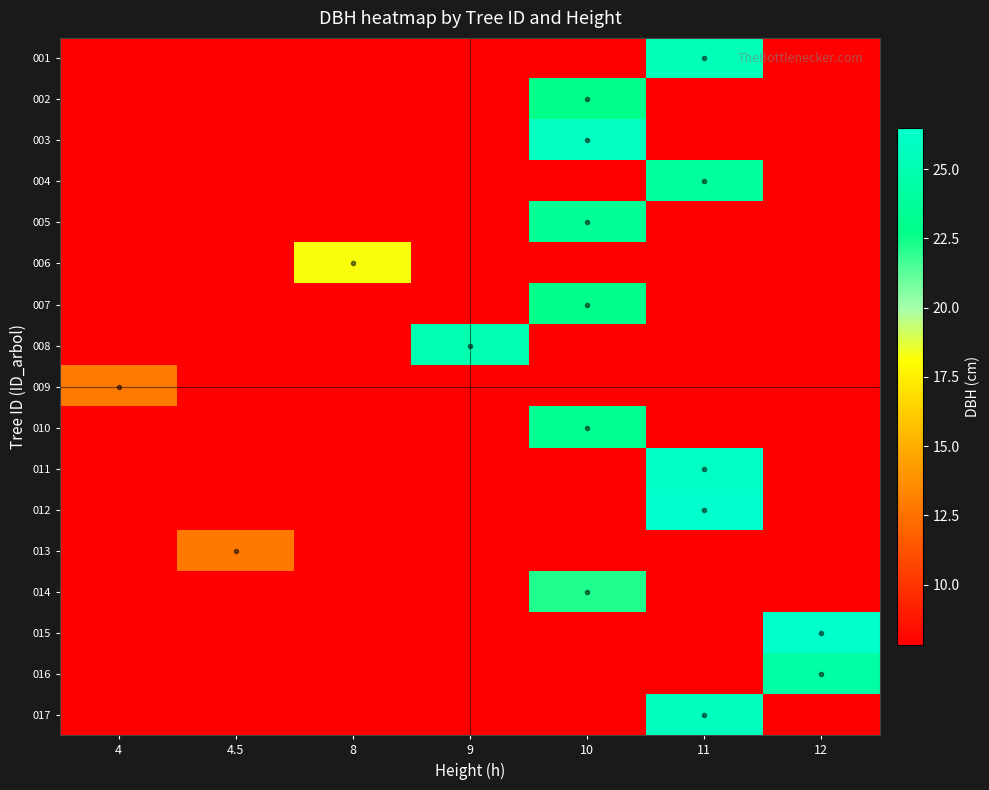

Reading left to right, what are all the values shown in this chart?

001: 4=7.8	4.5=7.8	8=7.8	9=7.8	10=7.8	11=25.4	12=7.8
002: 4=7.8	4.5=7.8	8=7.8	9=7.8	10=22.9	11=7.8	12=7.8
003: 4=7.8	4.5=7.8	8=7.8	9=7.8	10=25.8	11=7.8	12=7.8
004: 4=7.8	4.5=7.8	8=7.8	9=7.8	10=7.8	11=23.9	12=7.8
005: 4=7.8	4.5=7.8	8=7.8	9=7.8	10=23.6	11=7.8	12=7.8
006: 4=7.8	4.5=7.8	8=18.2	9=7.8	10=7.8	11=7.8	12=7.8
007: 4=7.8	4.5=7.8	8=7.8	9=7.8	10=22.9	11=7.8	12=7.8
008: 4=7.8	4.5=7.8	8=7.8	9=24.9	10=7.8	11=7.8	12=7.8
009: 4=12.8	4.5=7.8	8=7.8	9=7.8	10=7.8	11=7.8	12=7.8
010: 4=7.8	4.5=7.8	8=7.8	9=7.8	10=23.3	11=7.8	12=7.8
011: 4=7.8	4.5=7.8	8=7.8	9=7.8	10=7.8	11=26.0	12=7.8
012: 4=7.8	4.5=7.8	8=7.8	9=7.8	10=7.8	11=26.5	12=7.8
013: 4=7.8	4.5=12.8	8=7.8	9=7.8	10=7.8	11=7.8	12=7.8
014: 4=7.8	4.5=7.8	8=7.8	9=7.8	10=22.2	11=7.8	12=7.8
015: 4=7.8	4.5=7.8	8=7.8	9=7.8	10=7.8	11=7.8	12=26.4
016: 4=7.8	4.5=7.8	8=7.8	9=7.8	10=7.8	11=7.8	12=24.2
017: 4=7.8	4.5=7.8	8=7.8	9=7.8	10=7.8	11=25.6	12=7.8